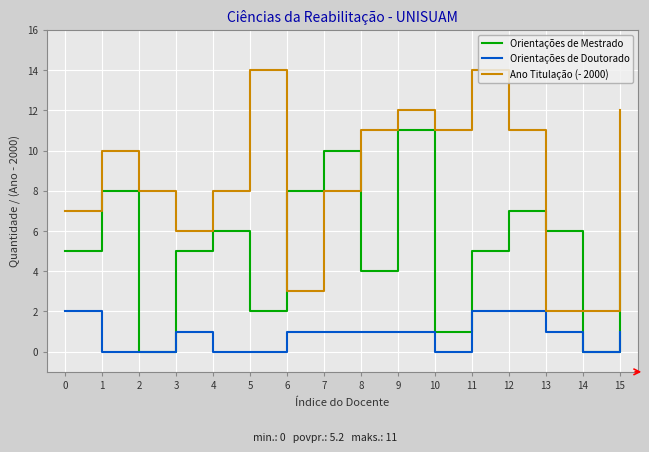

What is the average value of the Orientações de Doutorado series?

1